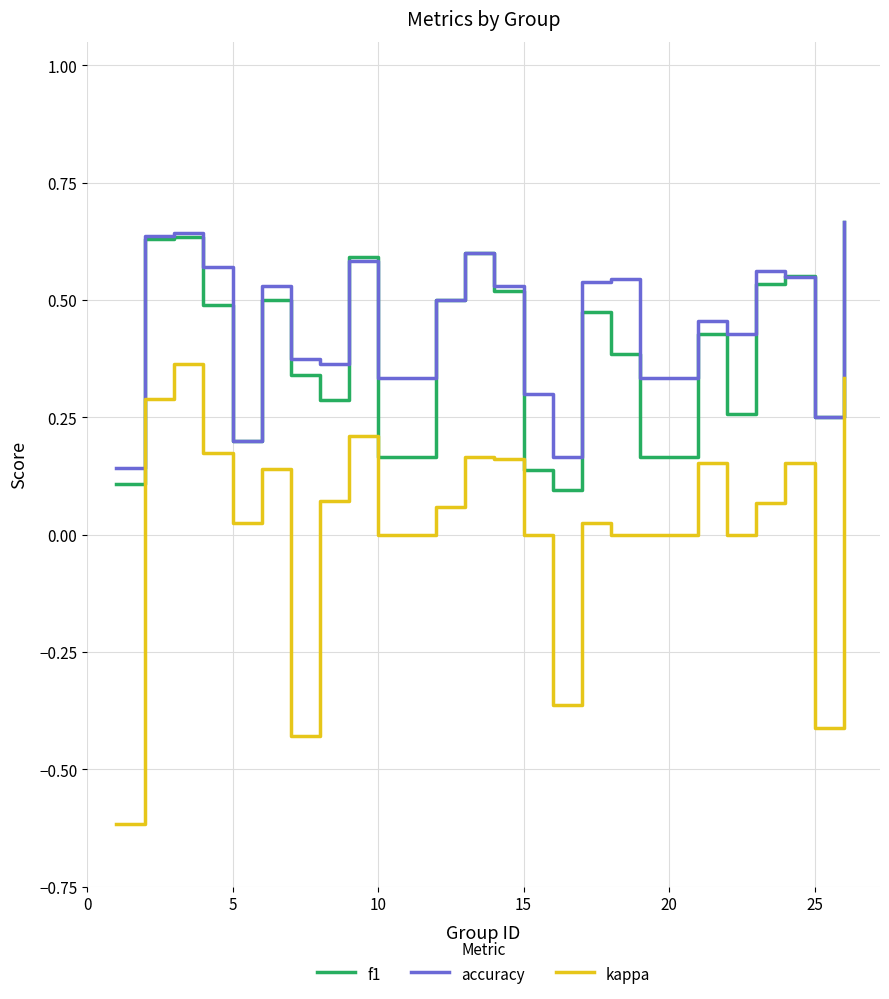

In f1, how many points are higher than both neighbors (excluding endpoints)?

7